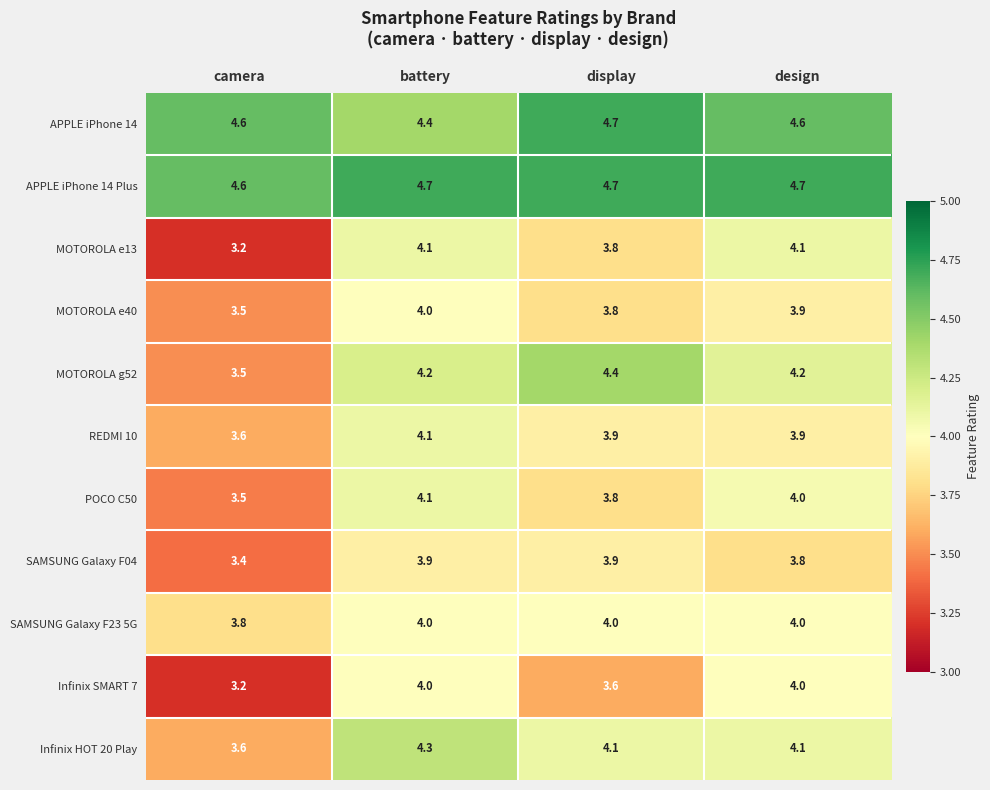

Is it true that Infinix HOT 20 Play equals 4.3 at battery?

True